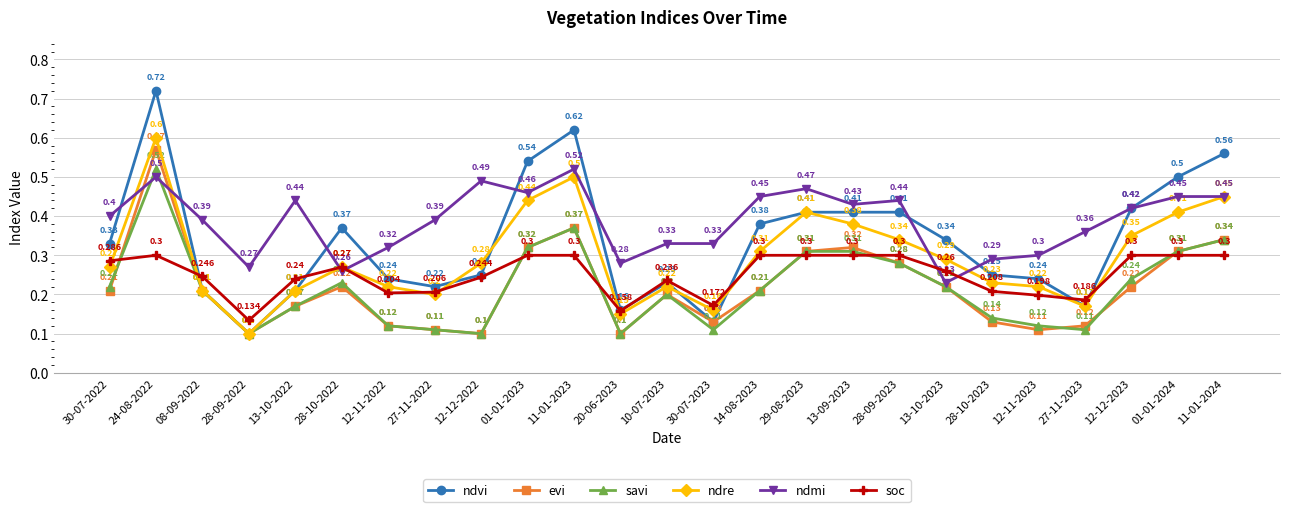

True or false: ndvi and ndmi intersect in this chart.

True